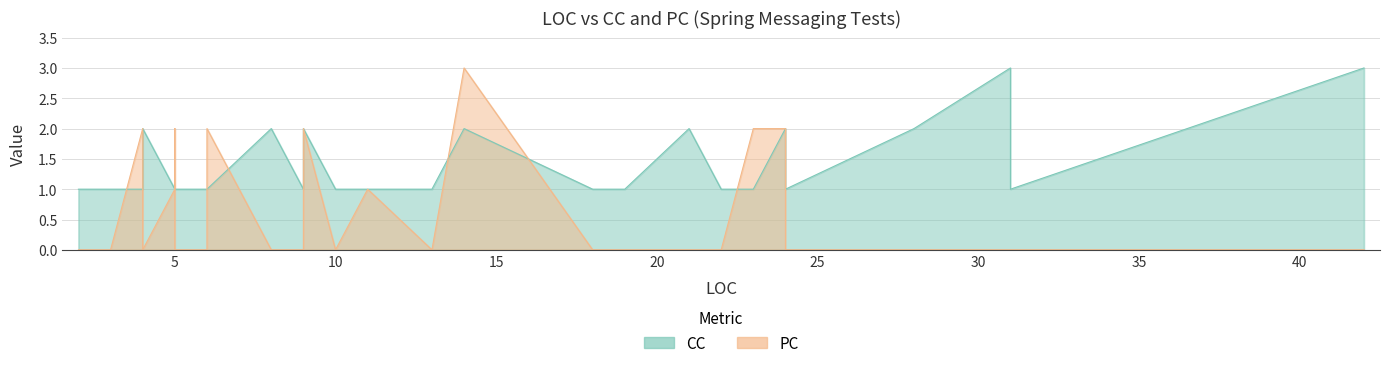

List the labels in order of PC value, smallest first.

2, 3, 3, 4, 5, 6, 8, 9, 10, 13, 18, 19, 21, 22, 24, 24, 28, 31, 31, 42, 5, 6, 11, 4, 5, 6, 9, 23, 24, 14